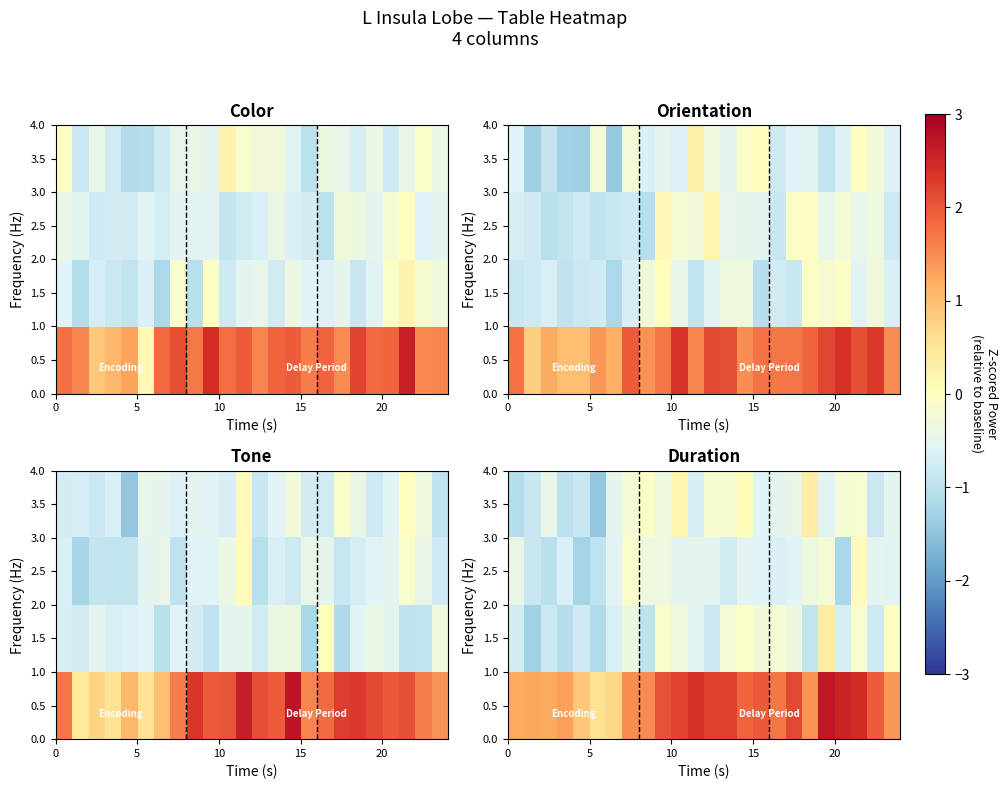

What is the approximate value of row_2 at 20?

-1.2